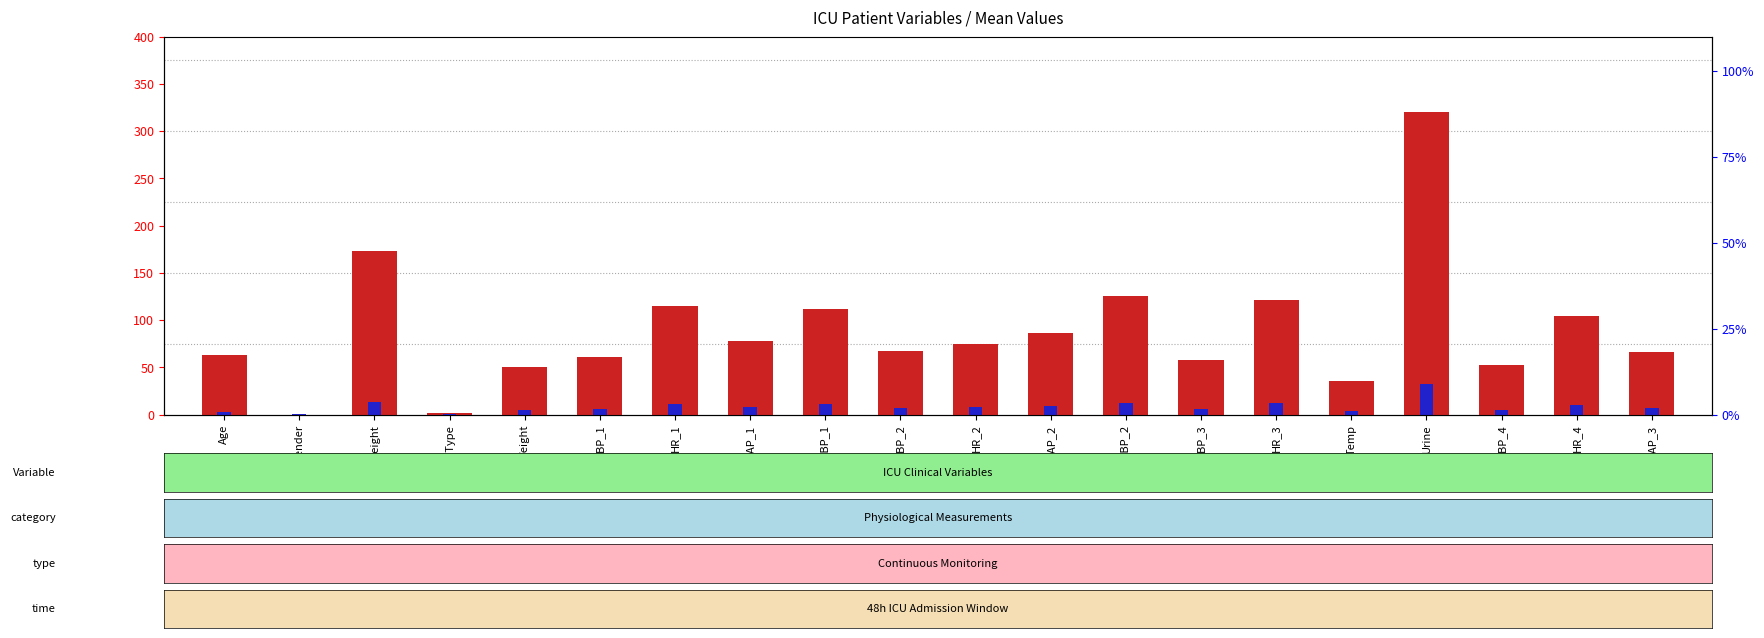

What is the sum of all count values?

1763.0